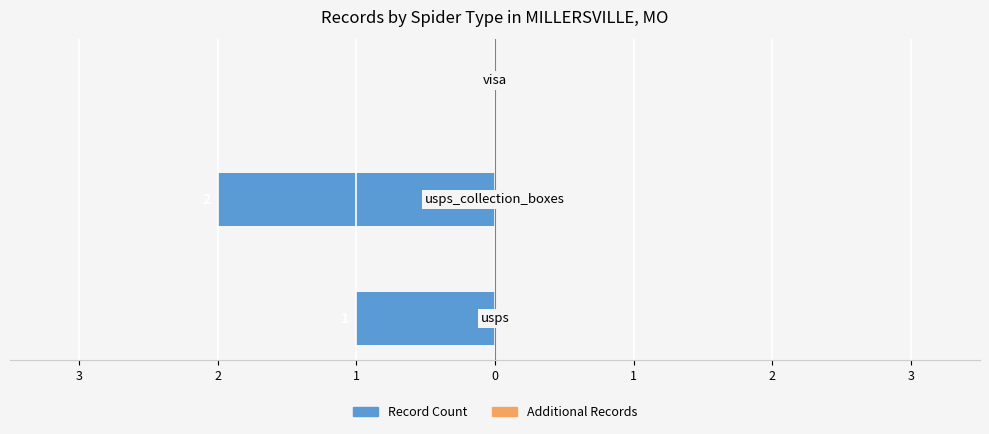

Are the bars horizontal?

Yes